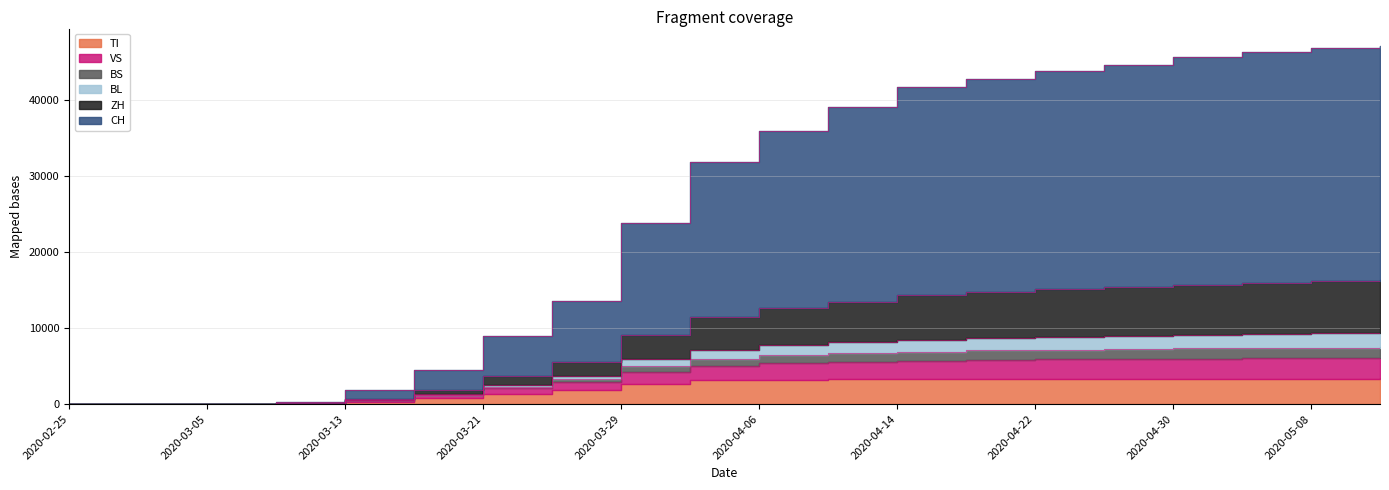

Between 2020-03-13 and 2020-04-26, which series saw the biggest shift?

CH